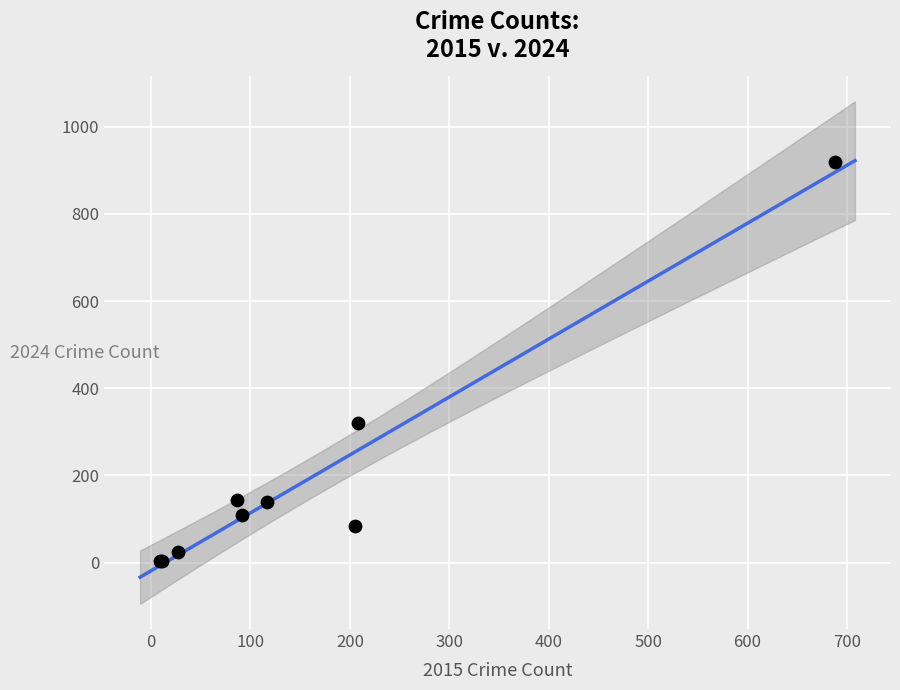

What Y value in the scatter plot is closest to 461?

321